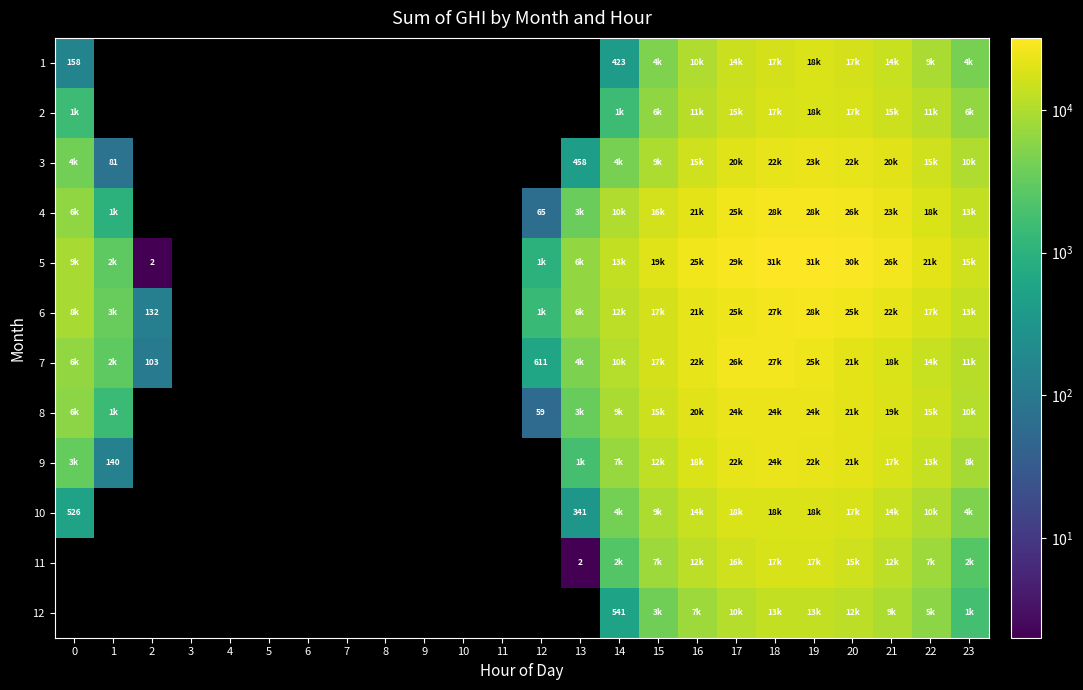

True or false: 10 has a value of 570 at 13.

False